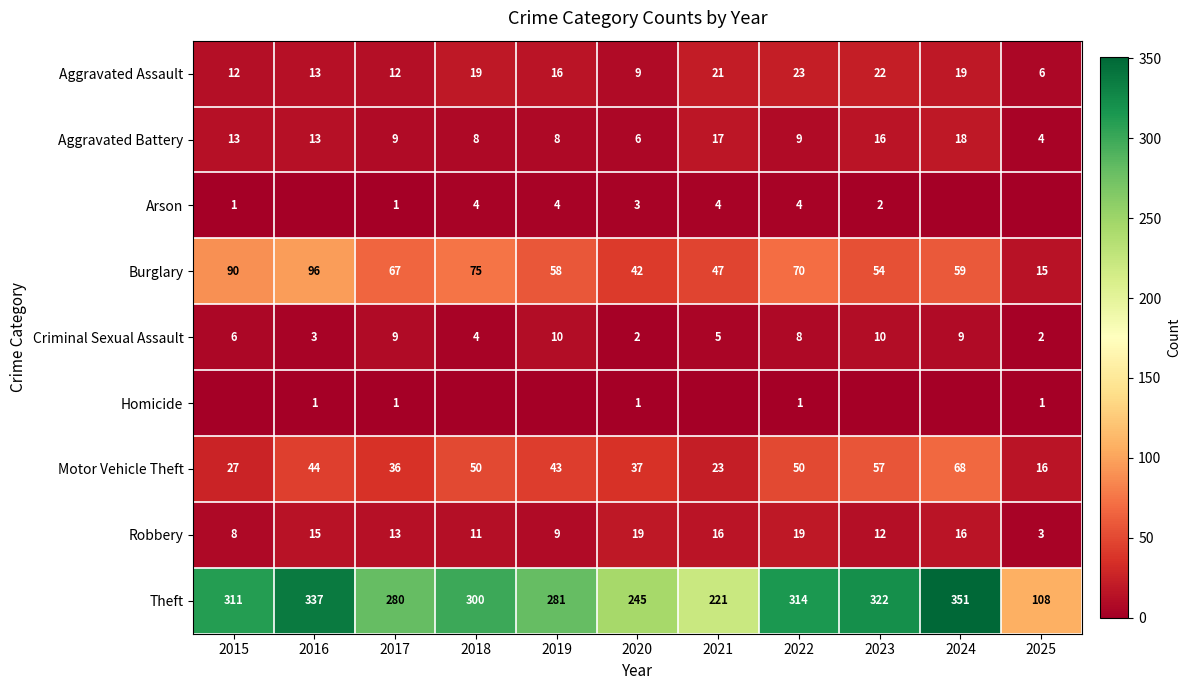

How many series are shown in this chart?

9